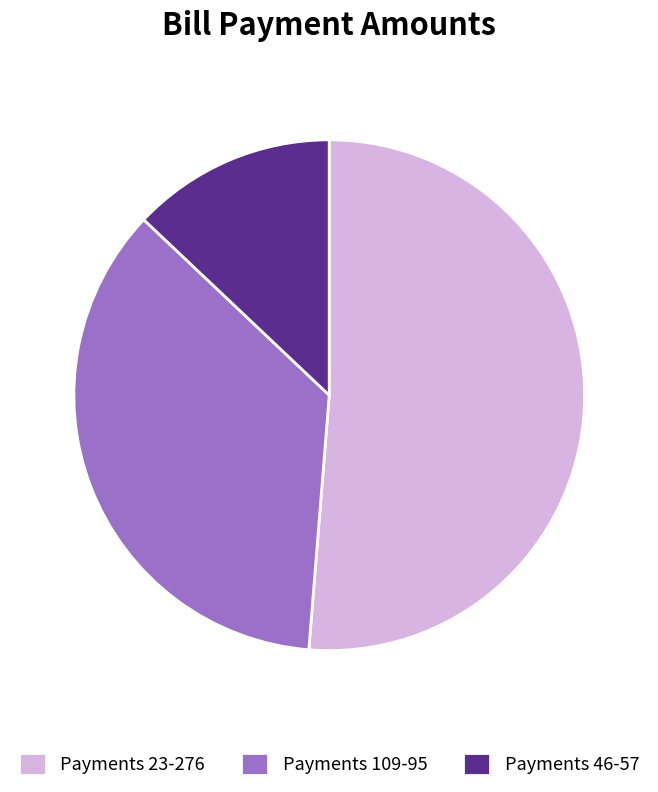

Rank the categories by value from lowest to highest.

Payments 46-57, Payments 109-95, Payments 23-276